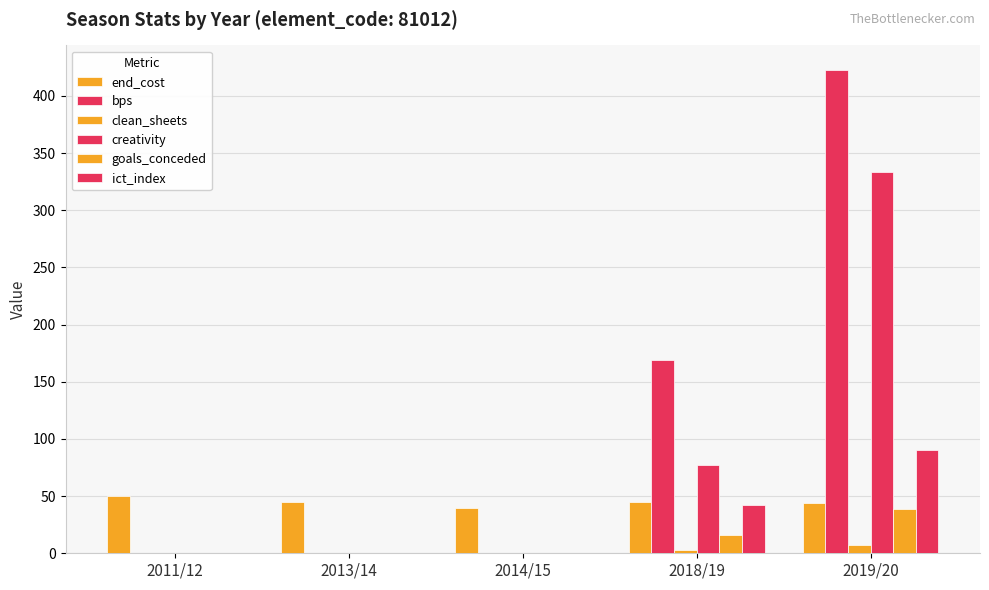

What is the label of the 4th bar from the left?

2018/19